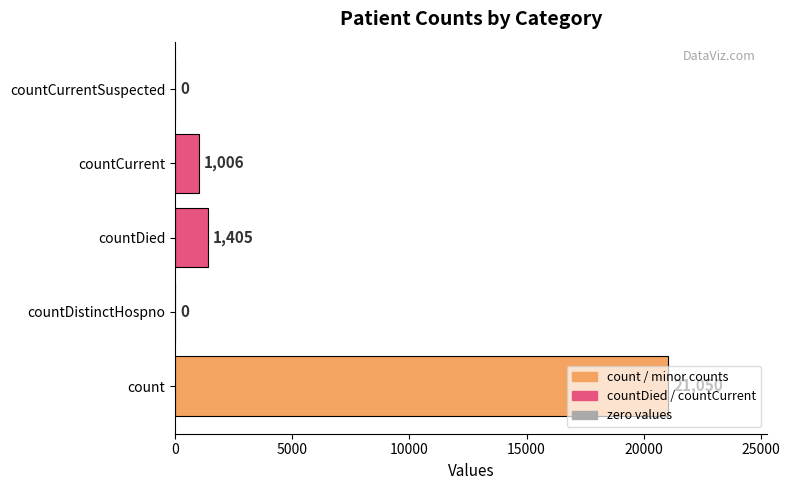

Between countCurrent and count, which is larger?

count